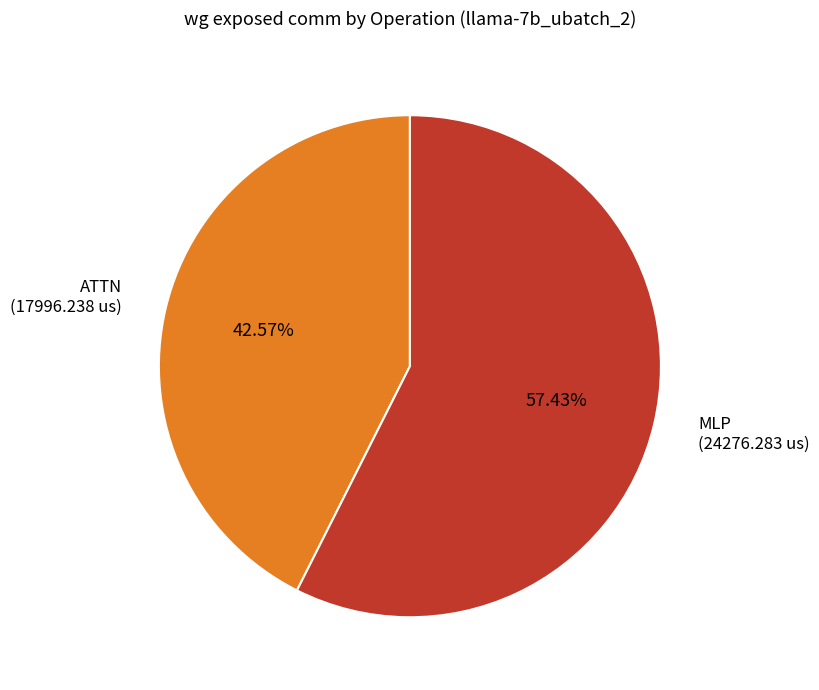

How many slices are in this pie chart?

2